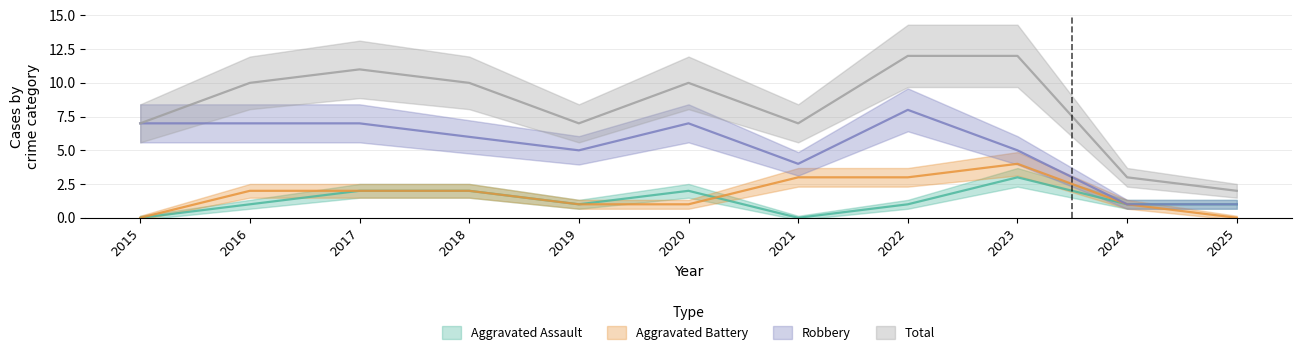

What is the difference between the highest and lowest values at 2018?

8